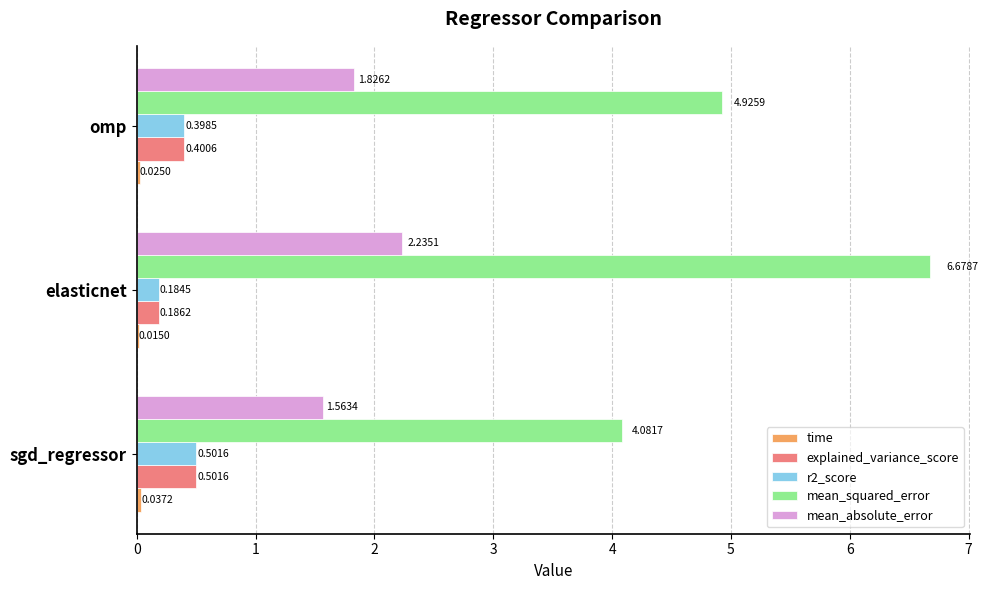

Which series changed the most between elasticnet and omp?

mean_squared_error